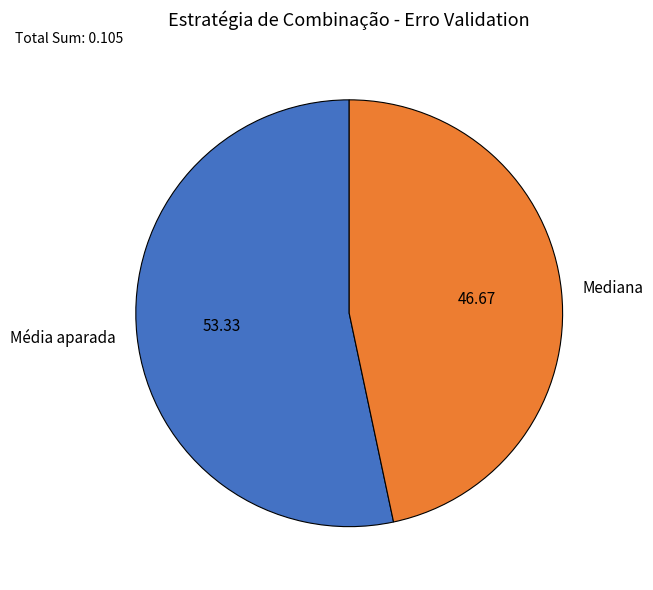

Do Mediana and Média aparada together represent more than half of the pie?

Yes